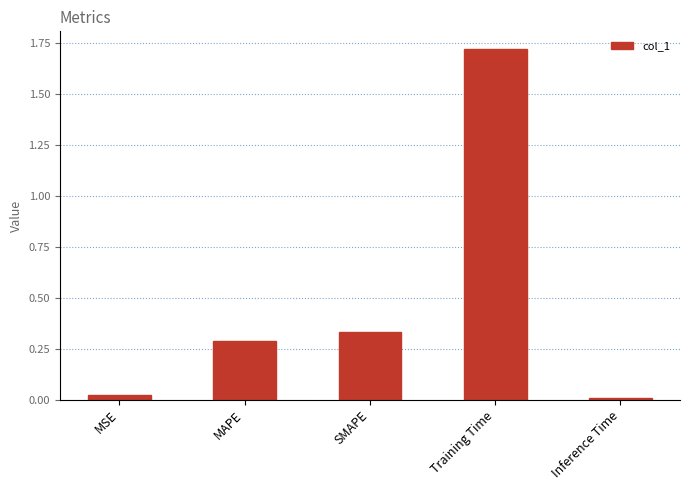

List the labels in order of value, smallest first.

Inference Time, MSE, MAPE, SMAPE, Training Time